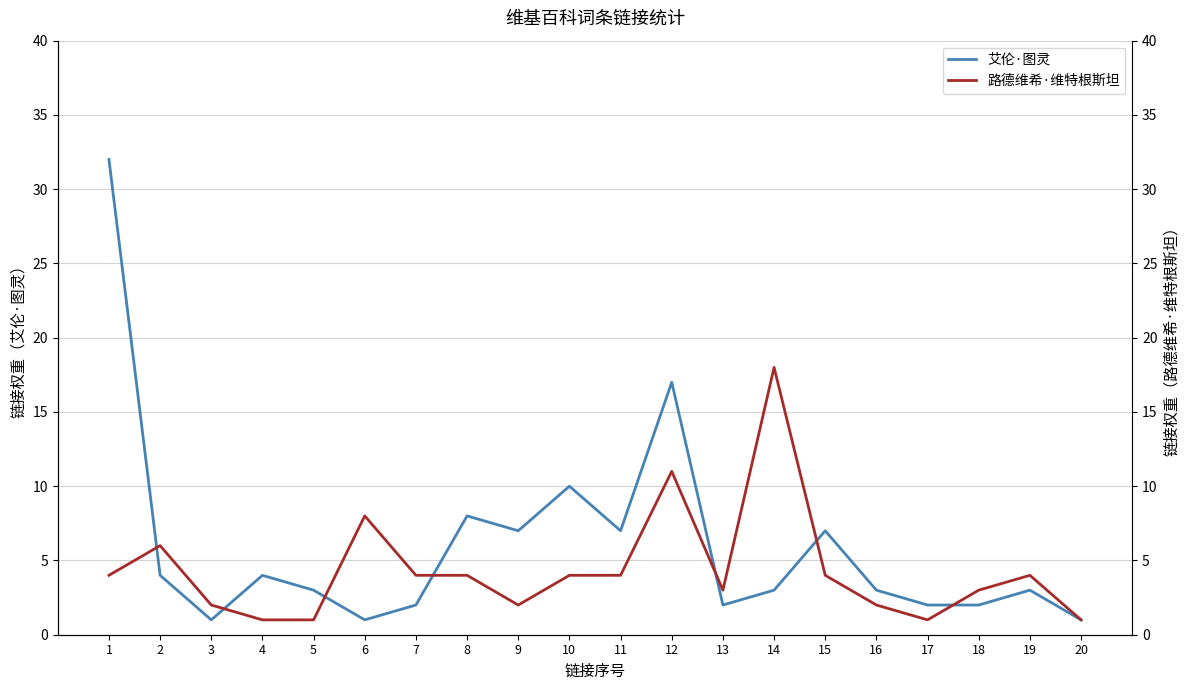

List the series in order of their peak value, highest first.

艾伦·图灵, 路德维希·维特根斯坦